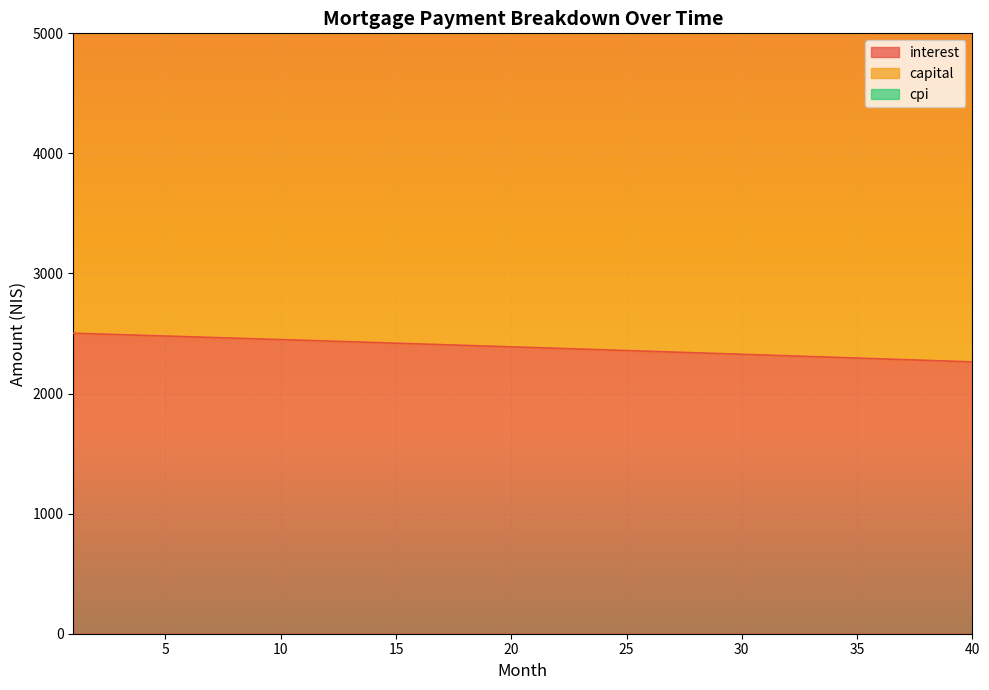

Which category has the lowest value across all series?

40